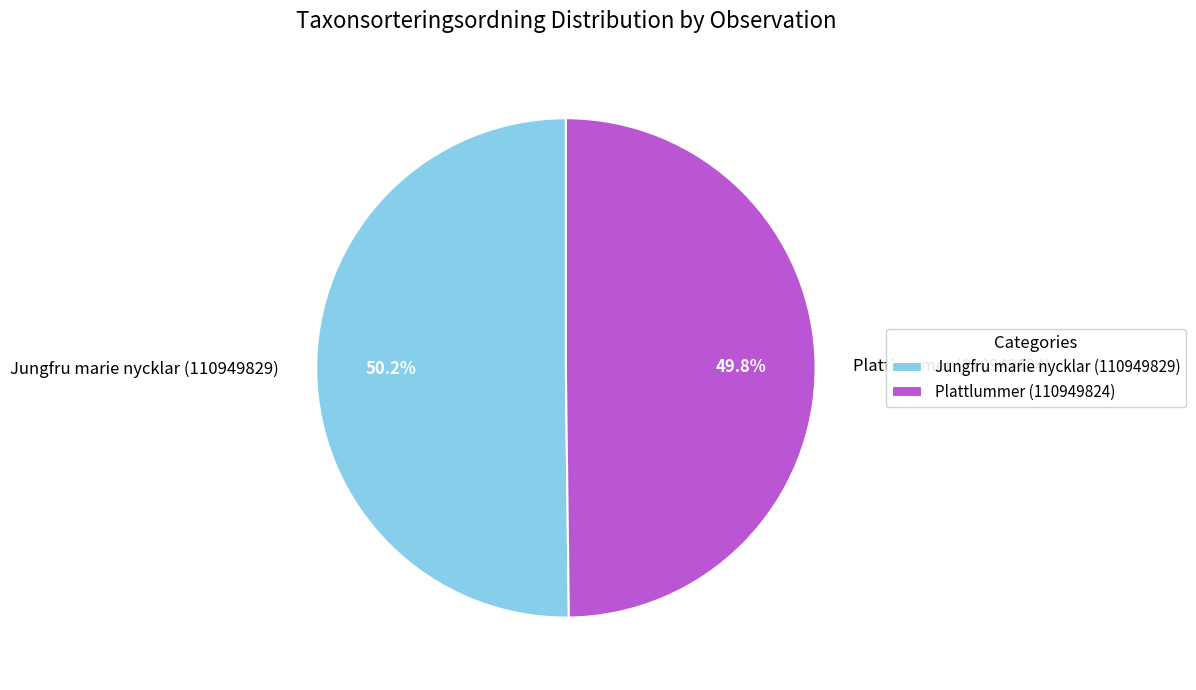

Is it true that Jungfru marie nycklar (110949829) is 50% of the pie?

True